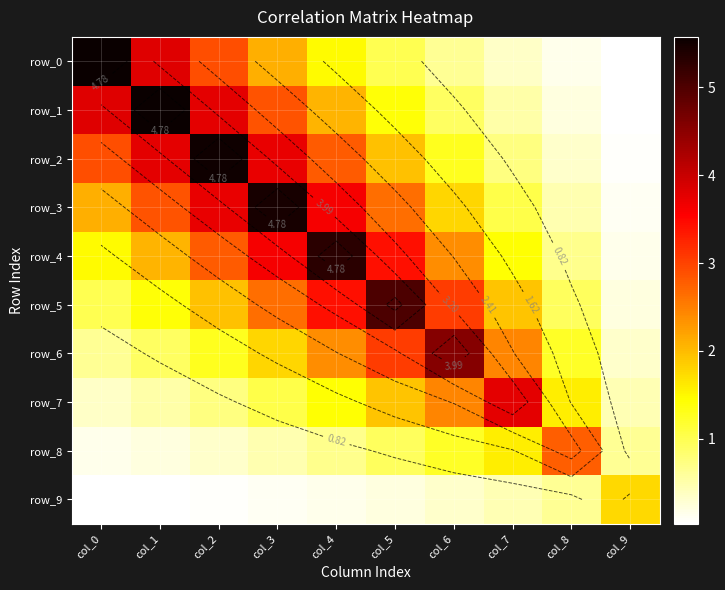

How many data points in row_0 are less than 1?

5